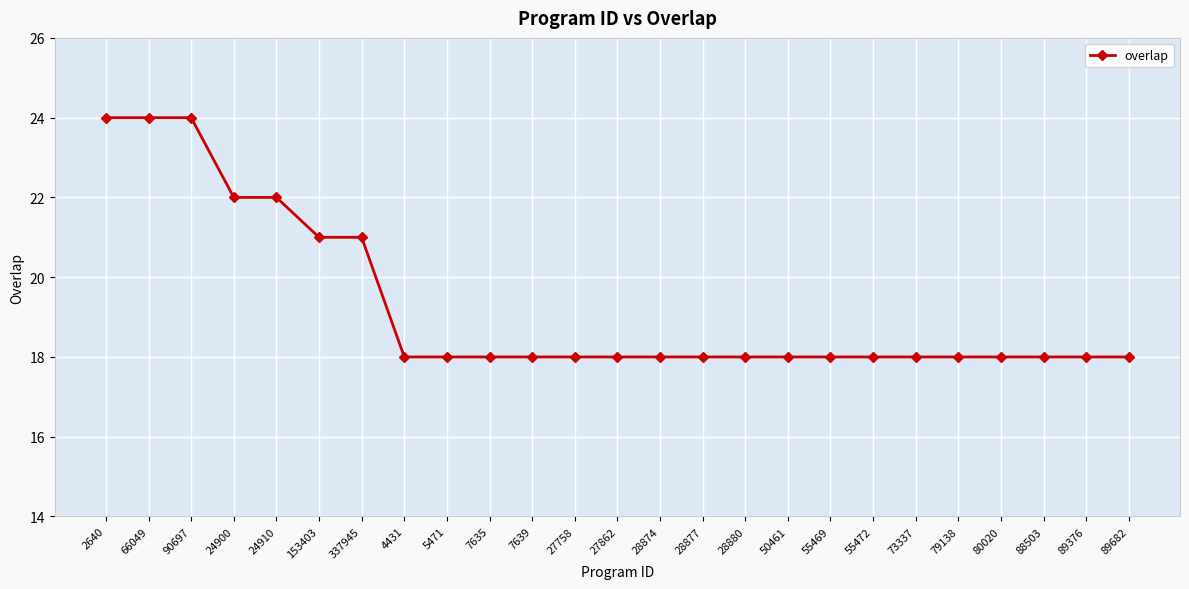

Reading right to left, extract all data points from this chart.

89682=18	89376=18	88503=18	80020=18	79138=18	73337=18	55472=18	55469=18	50461=18	28880=18	28877=18	28874=18	27862=18	27758=18	7639=18	7635=18	5471=18	4431=18	337945=21	153403=21	24910=22	24900=22	90697=24	66049=24	2640=24